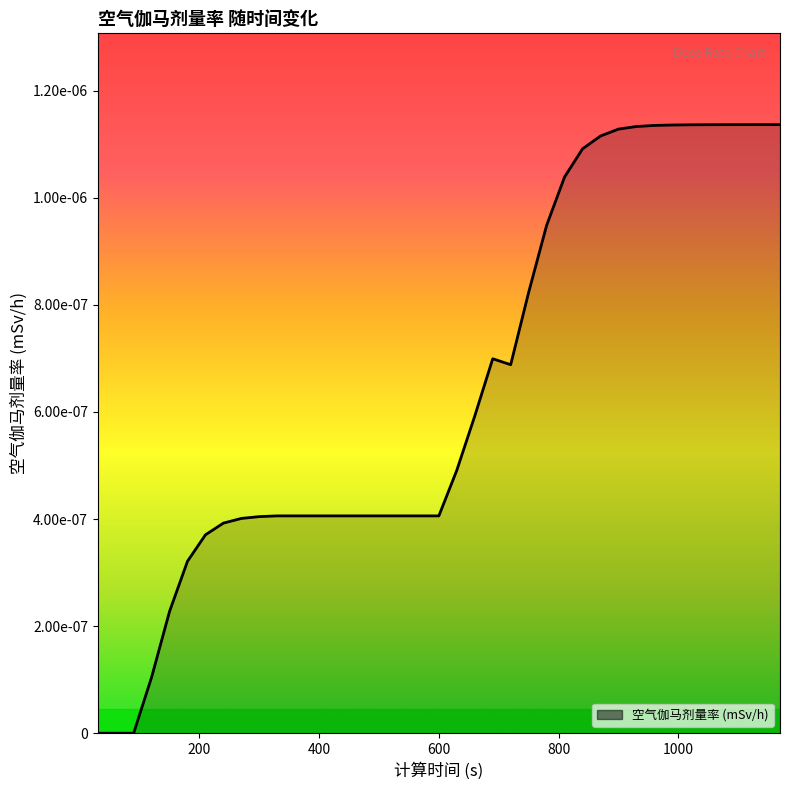

List the labels in order of value, smallest first.

30, 60, 90, 120, 150, 180, 210, 240, 270, 300, 330, 360, 390, 420, 450, 480, 510, 540, 570, 600, 630, 660, 720, 690, 750, 780, 810, 840, 870, 900, 930, 960, 990, 1020, 1050, 1080, 1110, 1140, 1170